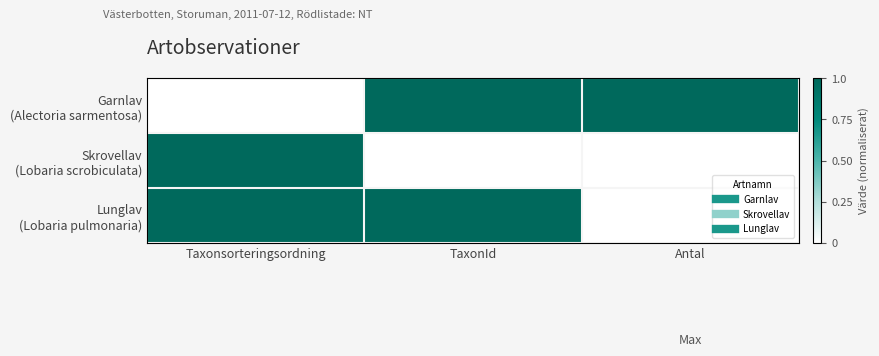

What is the total value across all series at Antal?

1.0